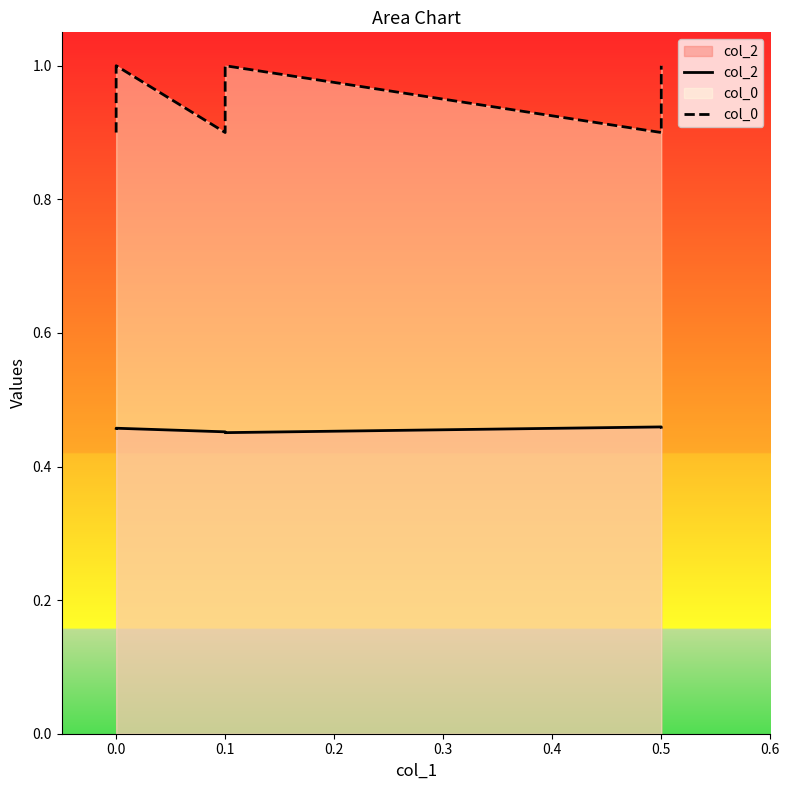

True or false: col_0 and col_2 intersect in this chart.

False